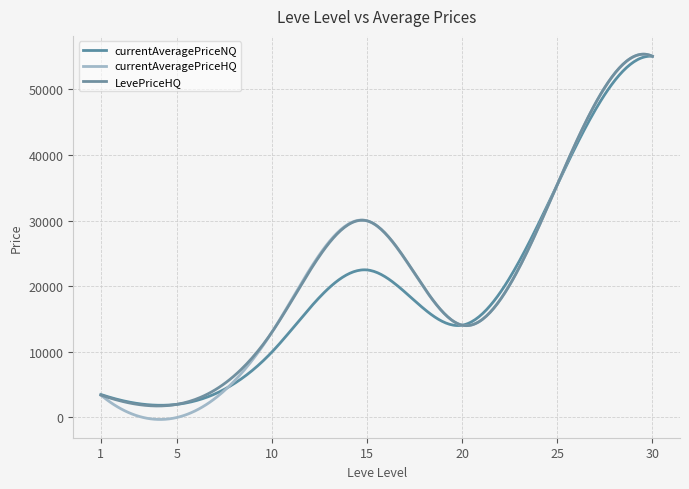

Which category has the lowest value in the currentAveragePriceHQ series?

5